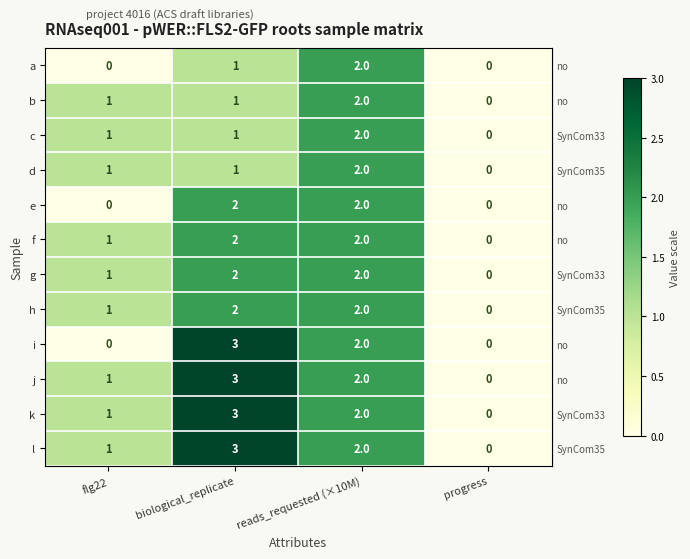

Rank the categories by l value from lowest to highest.

progress, flg22, reads_requested (×10M), biological_replicate